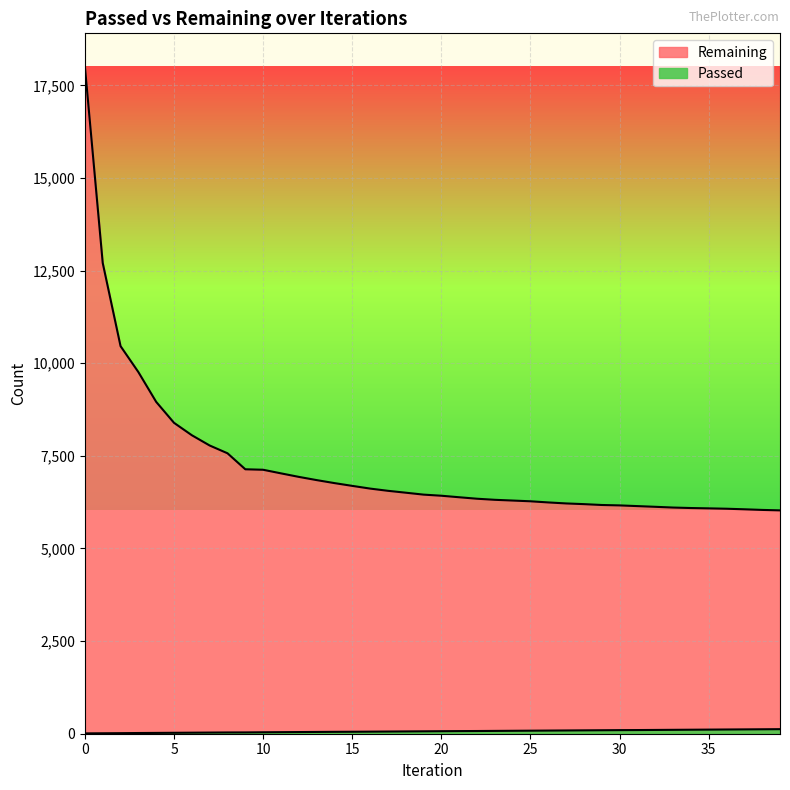

Which series has the widest spread of values?

Remaining